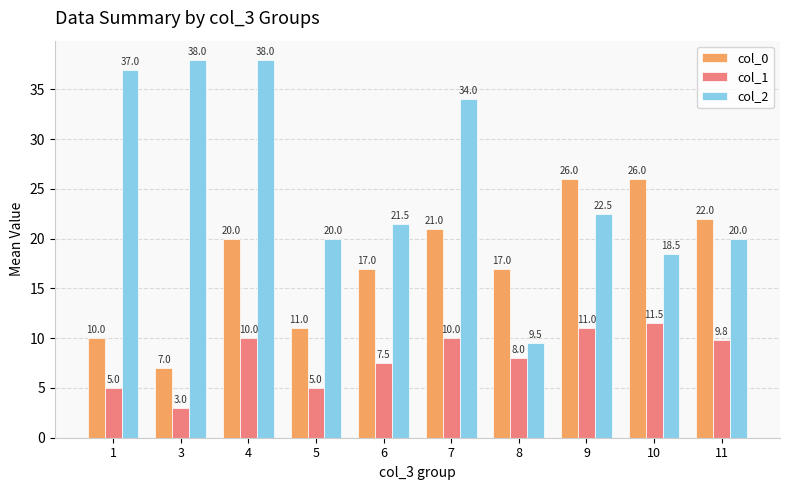

Rank the series by their average value, from lowest to highest.

col_1, col_0, col_2